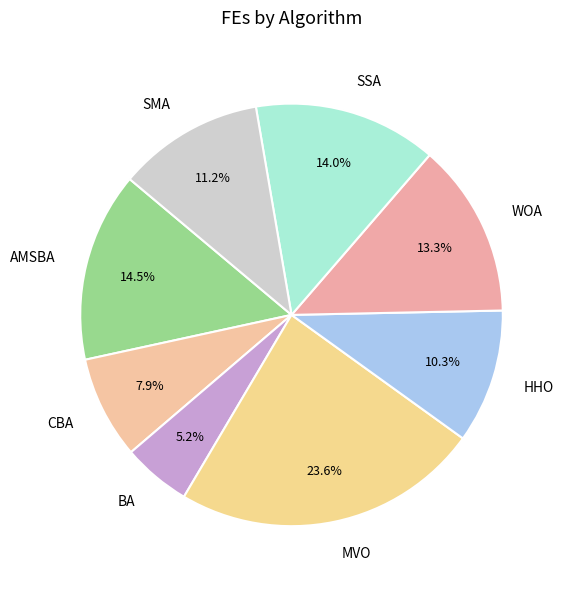

Does any single category account for the majority?

No